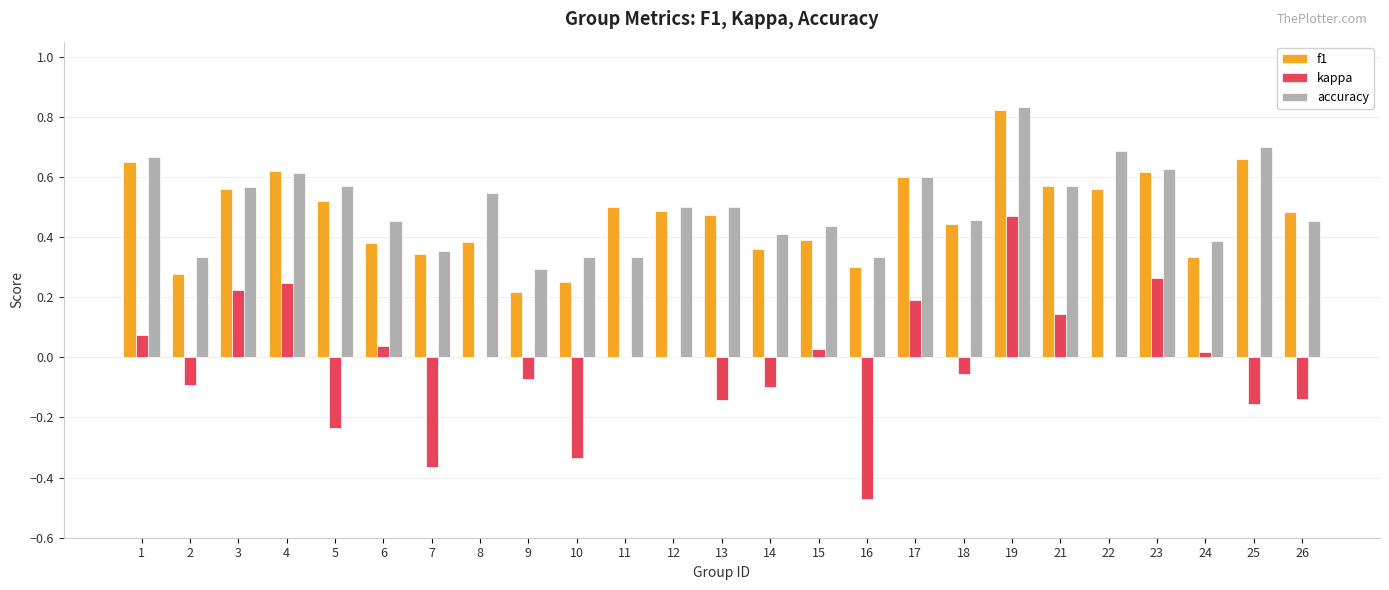

What is the sum of all f1 values?

11.8